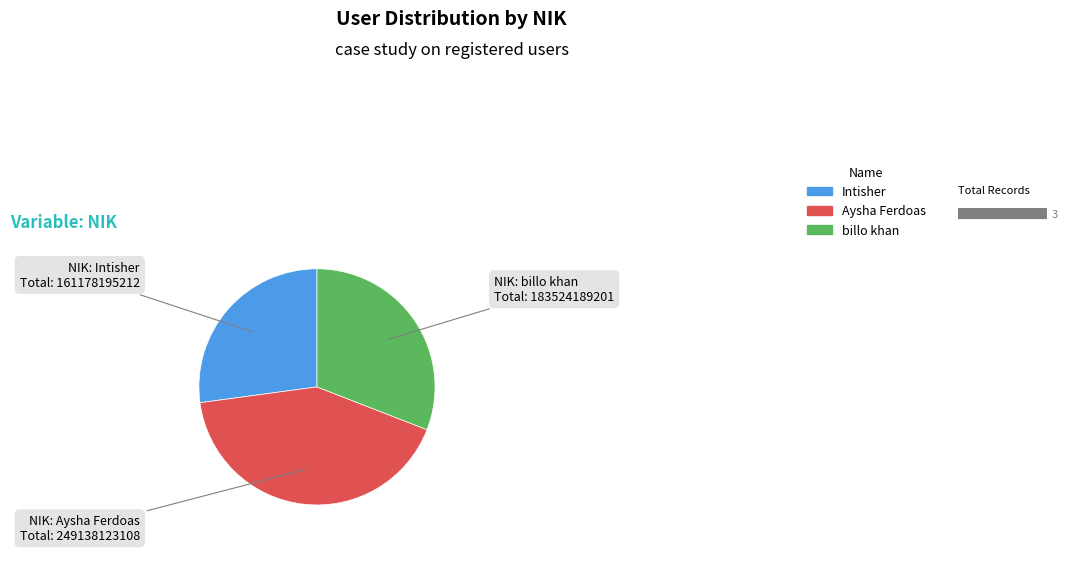

How many slices are in this pie chart?

3